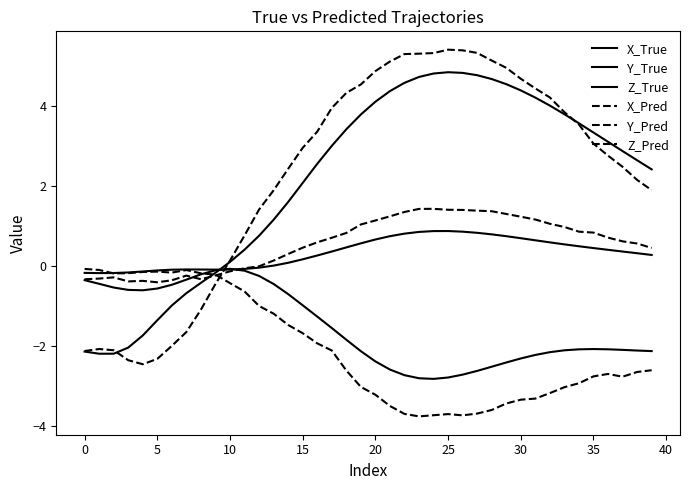

Which category has the lowest value in the Y_Pred series?

23